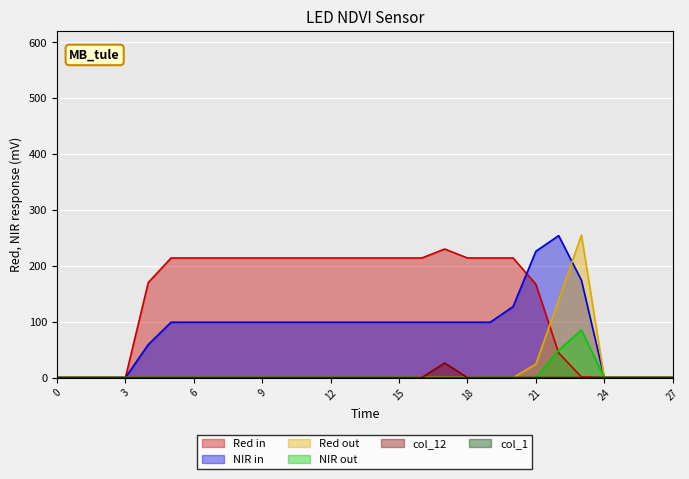

At which category is the sum across all series the highest?

23